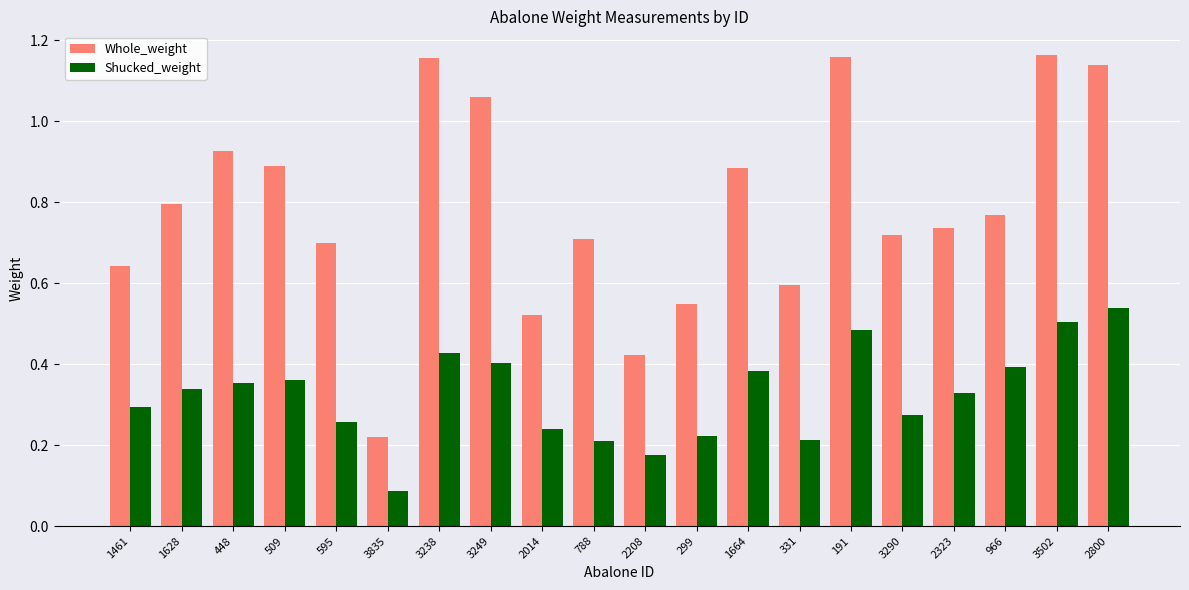

What are all the series names shown in the legend?

Whole_weight, Shucked_weight